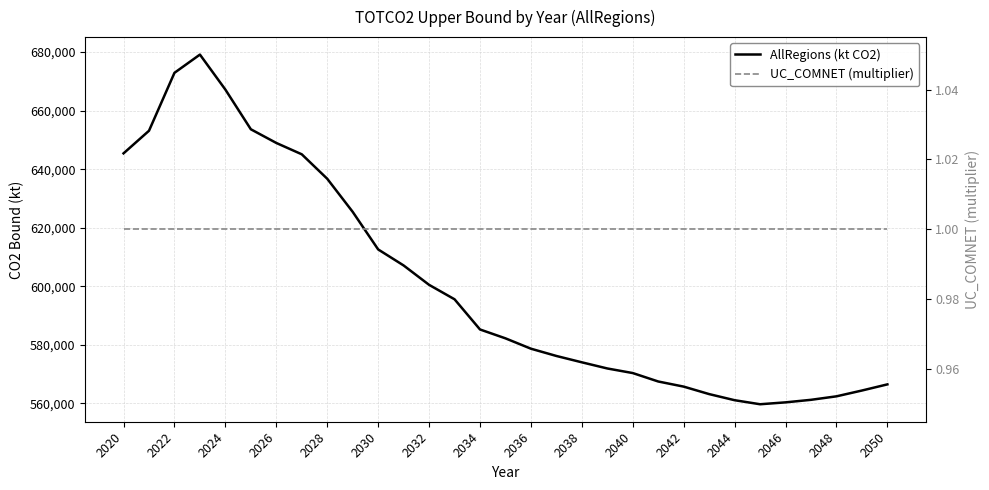

Is the value of AllRegions (kt CO2) at 25 greater than the value of UC_COMNET (multiplier) at 16?

Yes